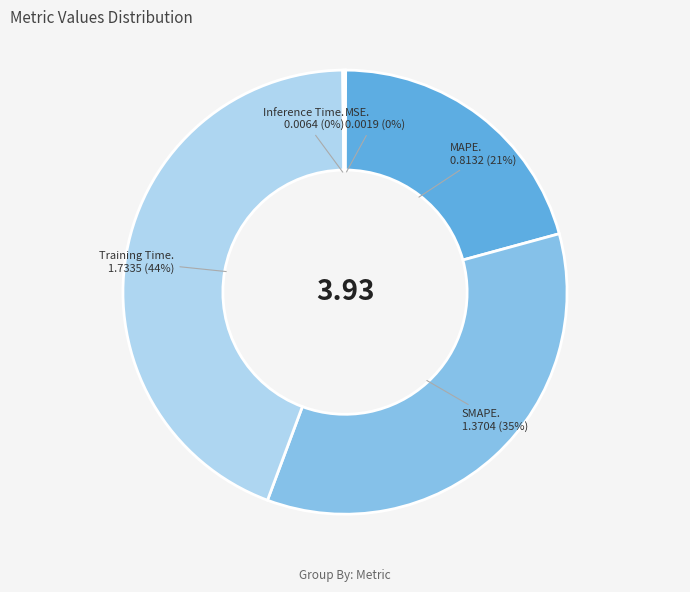

Is there a majority slice in this chart?

No